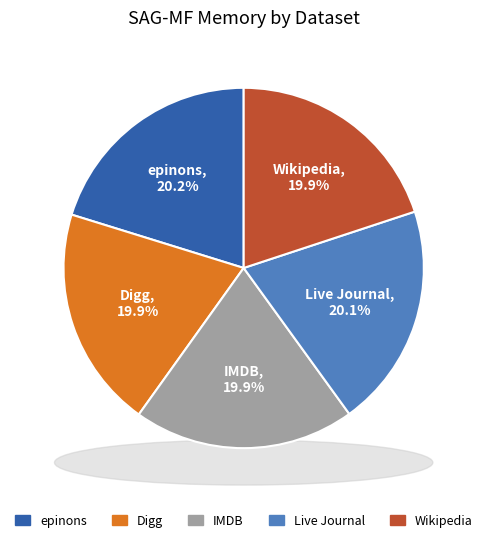

To the nearest percent, what is the combined percentage of IMDB and Wikipedia?

40%